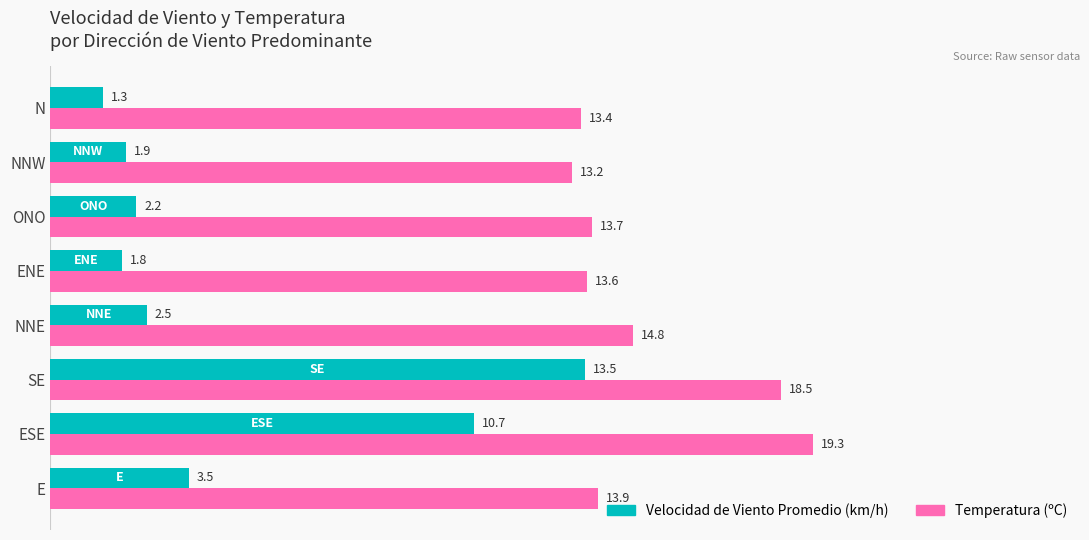

Which series has the largest total across all categories?

Temperatura (ºC)